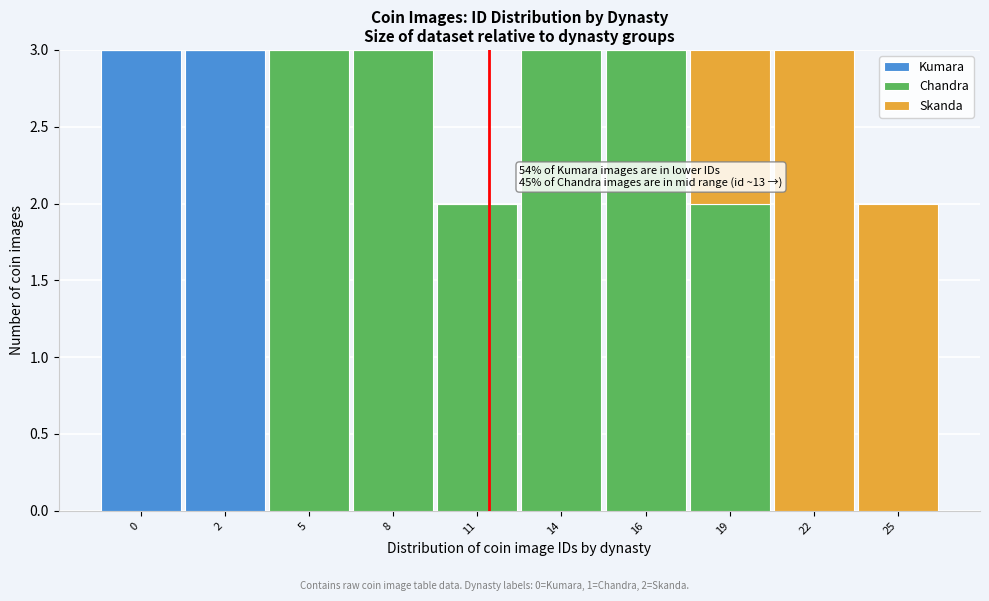

Reading right to left, transcribe the values for Kumara.

25=0	22=0	19=0	16=0	14=0	11=0	8=0	5=0	2=3	0=3